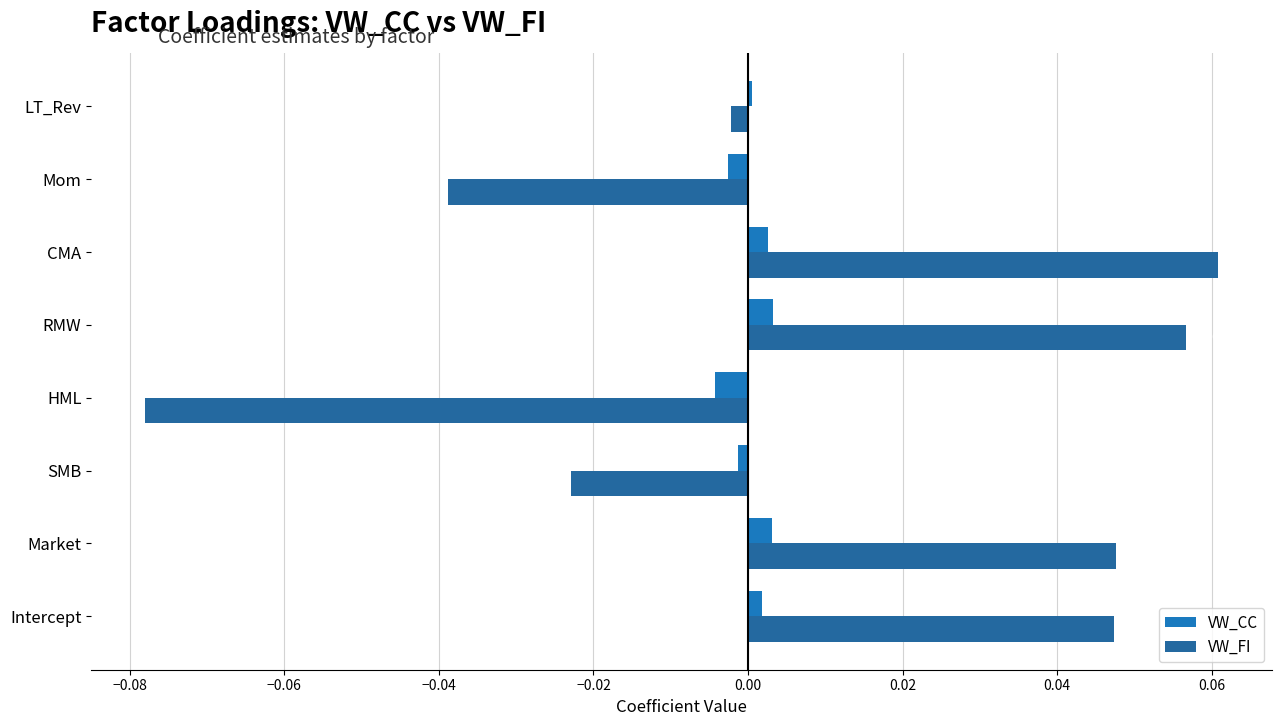

How many categories are shown in the chart?

8